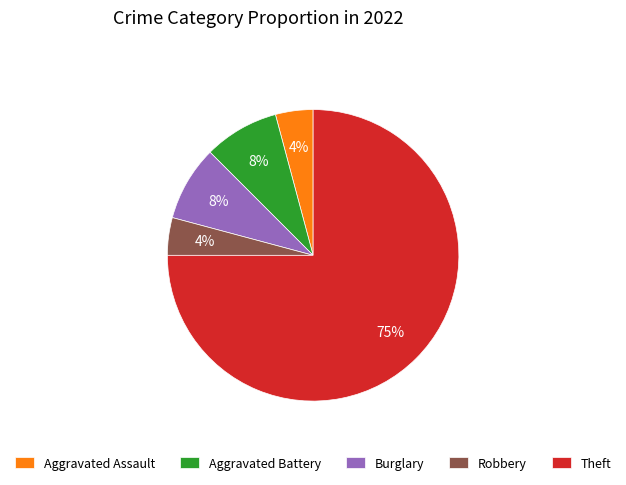

Is the sum of Aggravated Assault and Burglary greater than half?

No